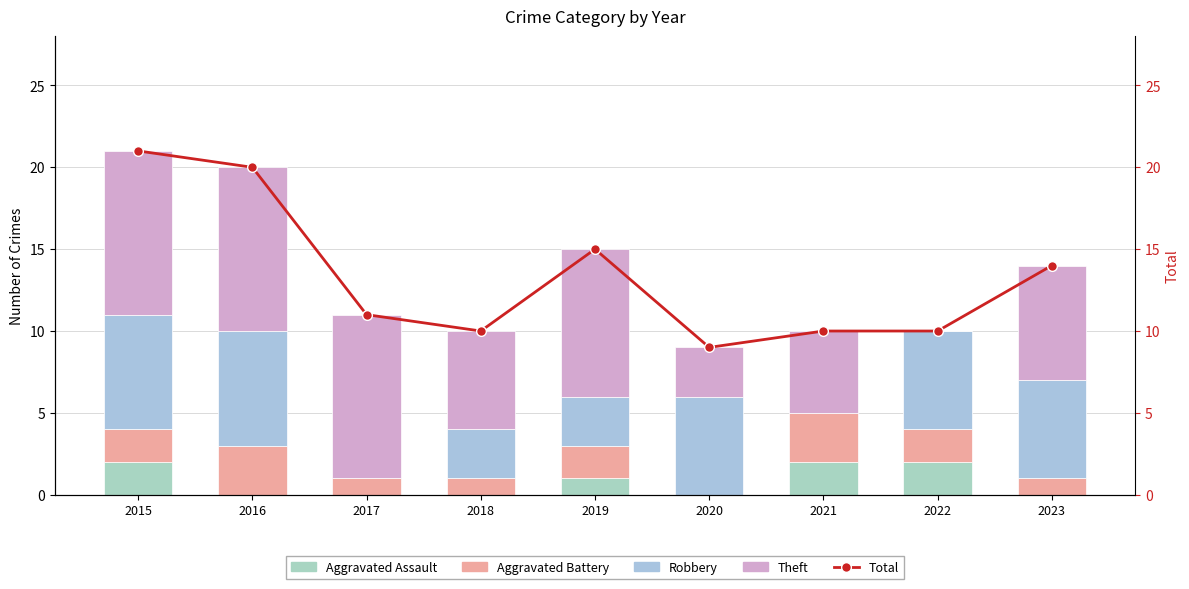

What is the sum of all Total values?

120